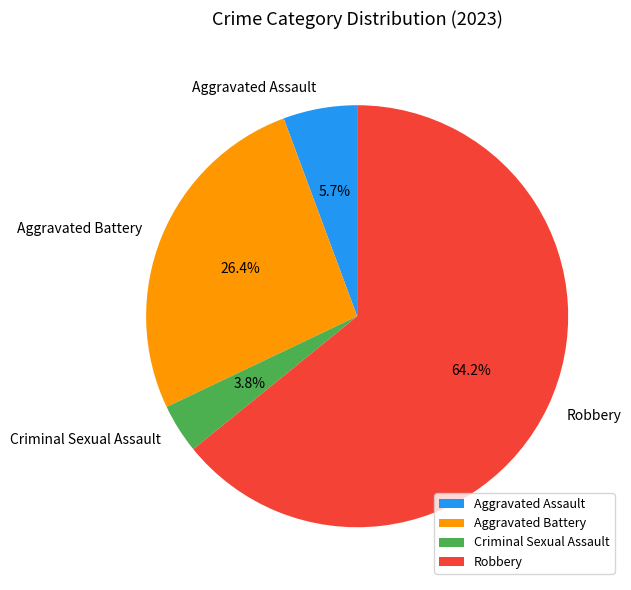

Combined, do Aggravated Assault and Robbery account for over 50%?

Yes